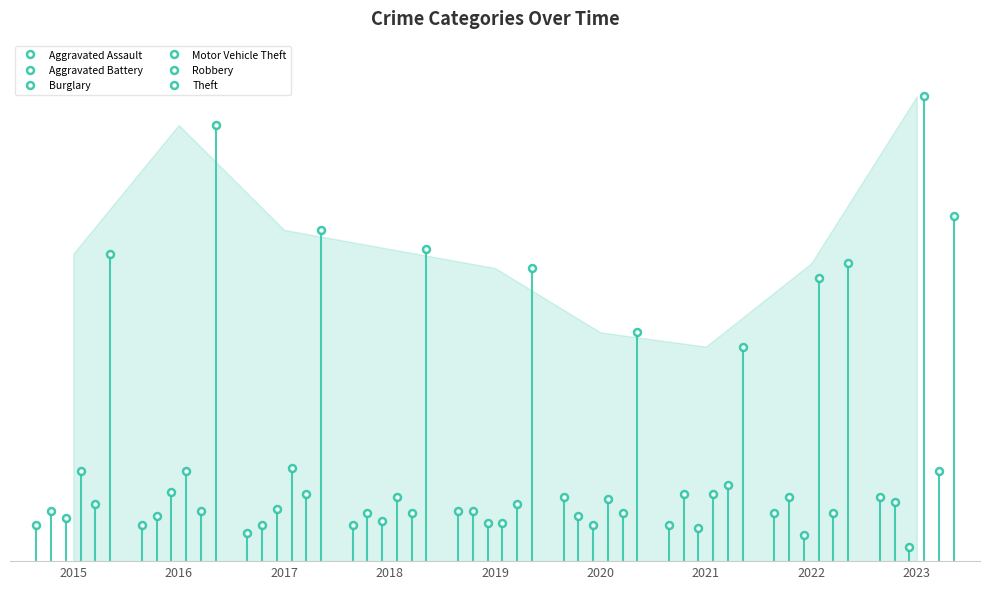

At how many categories does at least one series exceed 46?

9